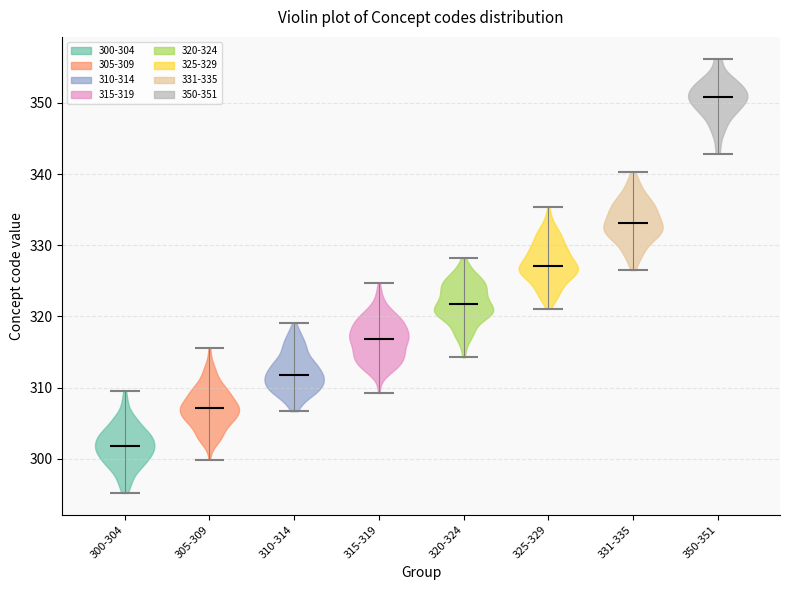

Reading left to right, read every violin against the y-axis: where its median line is, and the lowest and highest points it reaches. The values are not printed on the chart, so give them approximately, as read against the axis.

300-304: median line 302, lowest point 295, highest point 309
305-309: median line 307, lowest point 300, highest point 316
310-314: median line 312, lowest point 307, highest point 319
315-319: median line 317, lowest point 309, highest point 325
320-324: median line 322, lowest point 314, highest point 328
325-329: median line 327, lowest point 321, highest point 335
331-335: median line 333, lowest point 327, highest point 340
350-351: median line 351, lowest point 343, highest point 356